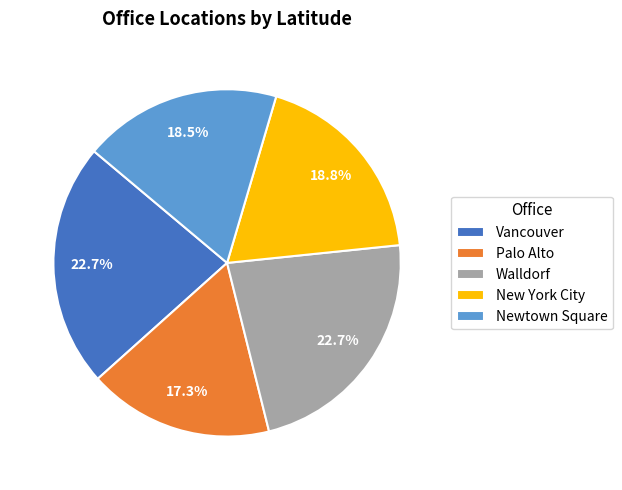

How many slices are in this pie chart?

5